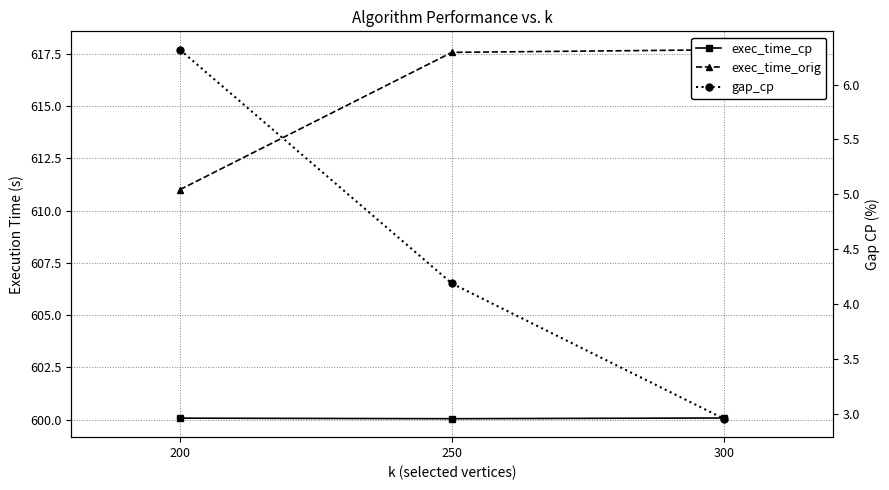

True or false: exec_time_cp has a value of 600.1 at 300.

True